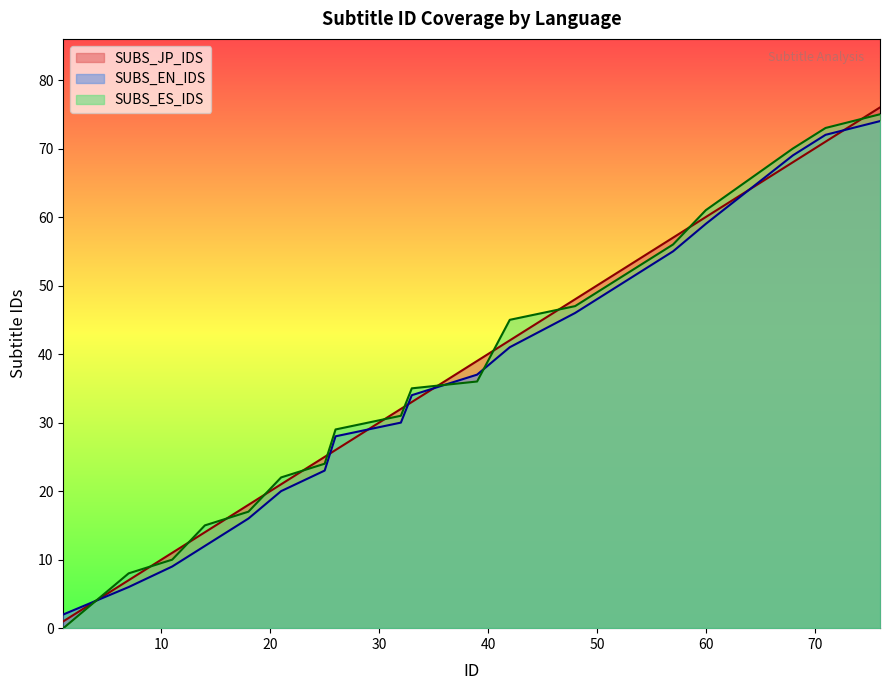

True or false: SUBS_EN_IDS has more than 1 interior local peaks.

False